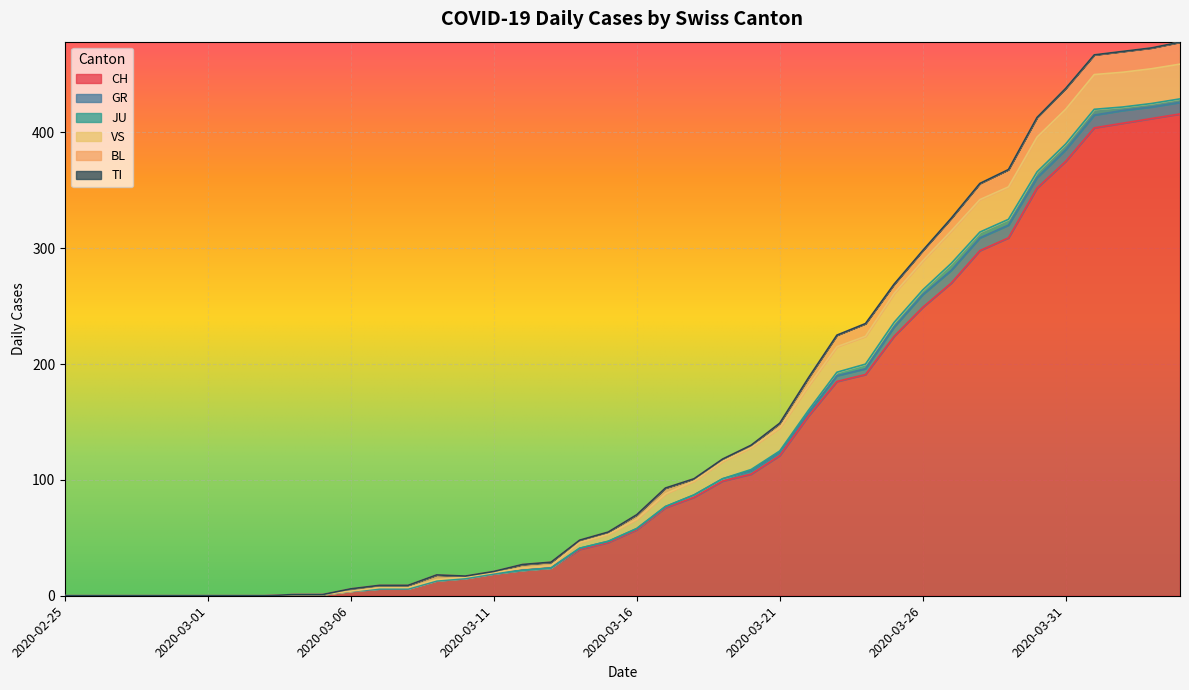

Which category has the lowest value in the VS series?

2020-02-25